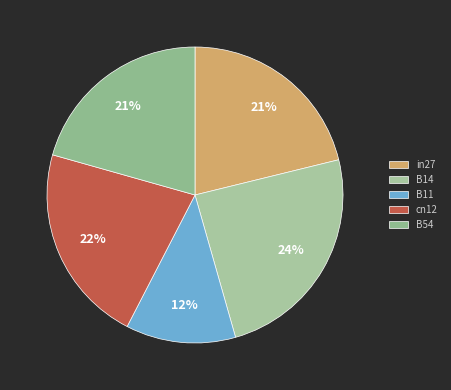

Does in27 account for over 50% of the chart?

No